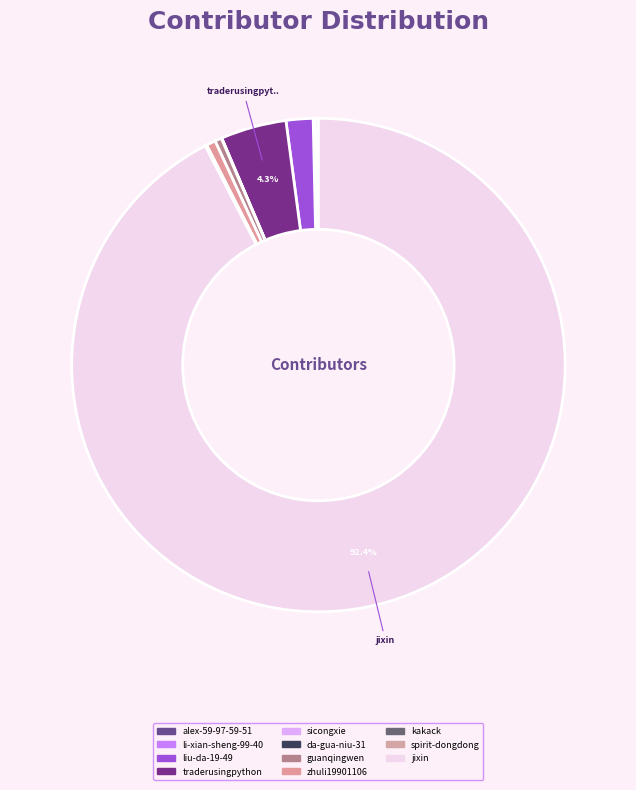

The da-gua-niu-31 slice represents 1% of the pie. True or false?

False